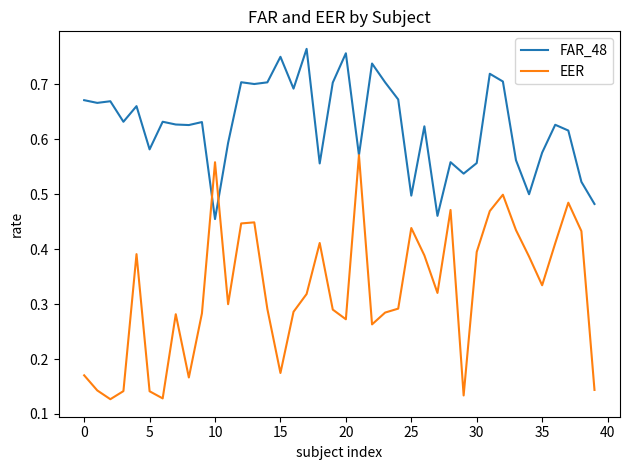

Which series has the largest range (max minus min)?

EER